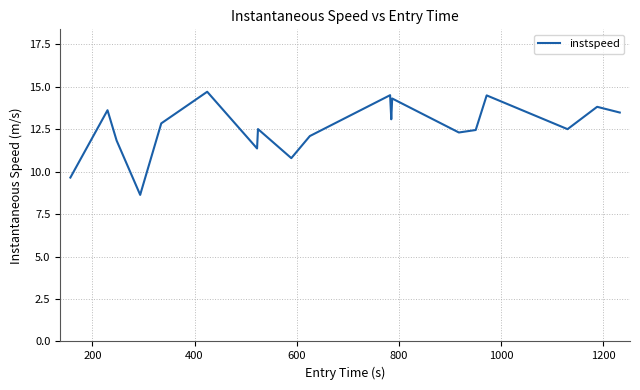

Does the chart have visible grid lines?

Yes